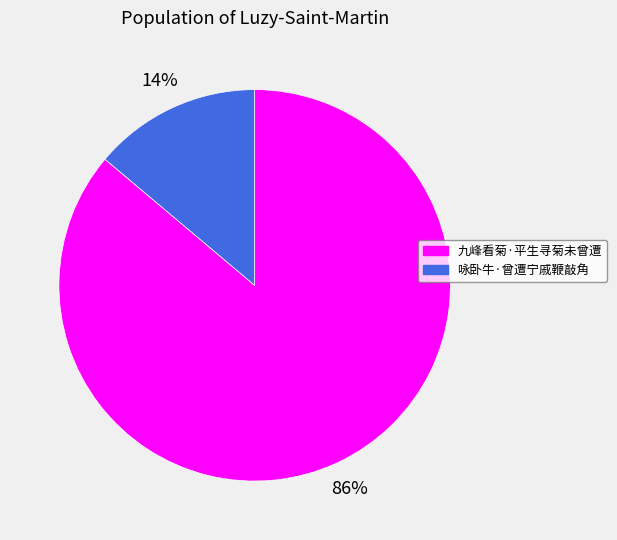

To the nearest percent, what is the average slice percentage?

50%